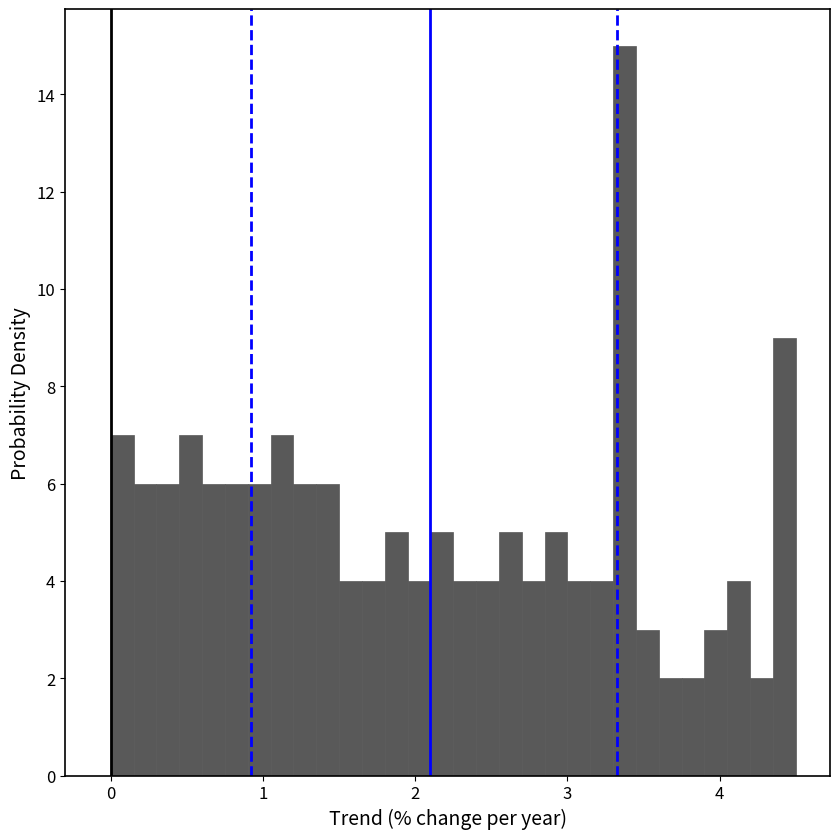

Around what value on the x-axis is the tallest bar? Give the approximate position of its centre, as read against the axis.

3.4